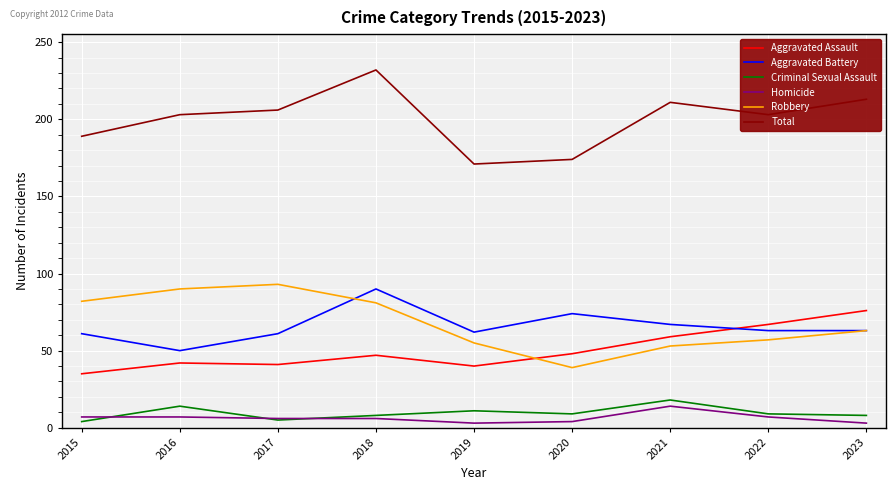

What is the spread (max minus min) of values at 2016?

196